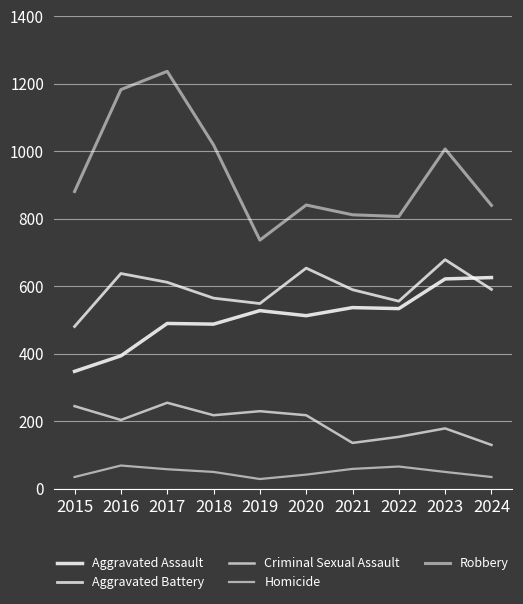

True or false: Aggravated Battery and Robbery intersect in this chart.

False